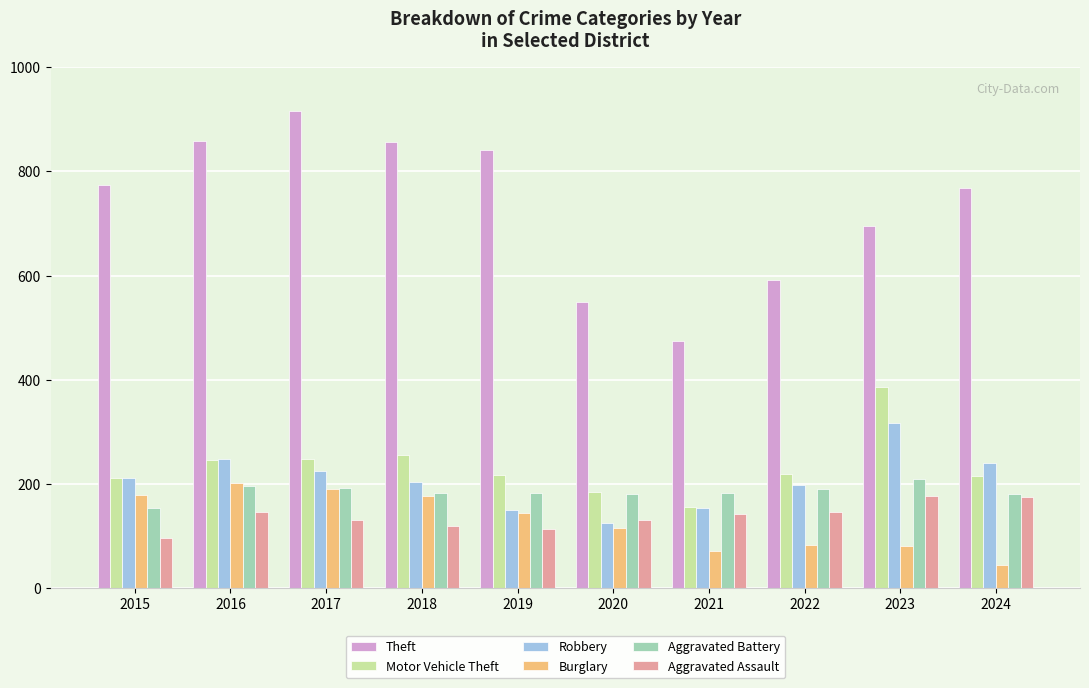

What is the difference between the second highest and minimum values in the Aggravated Assault series?

80